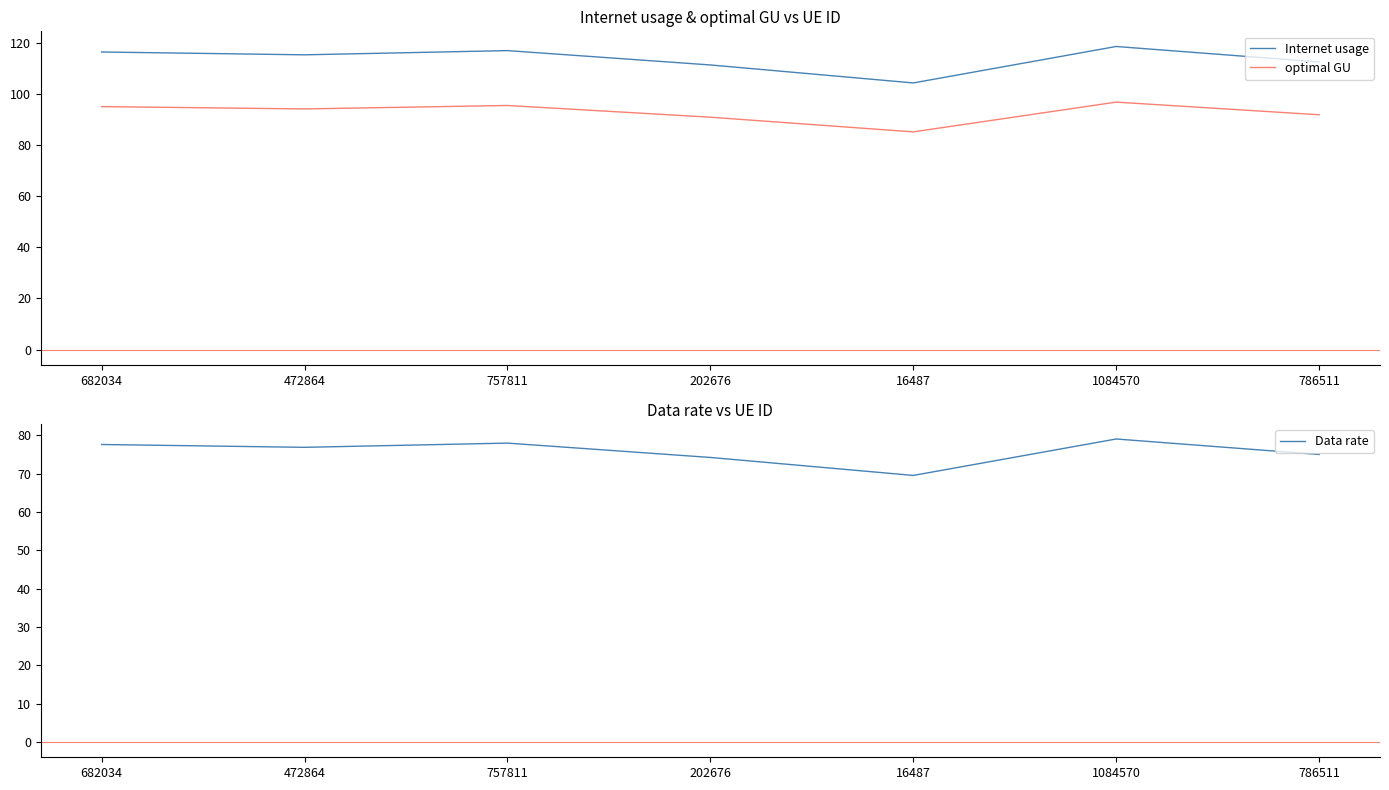

Reading left to right, extract all data points from this chart.

Internet usage: 116.4	115.3	116.9	111.3	104.3	118.5	112.5
optimal GU: 95.0	94.1	95.5	90.9	85.2	96.8	91.8
Data rate: 77.6	76.9	78.0	74.2	69.5	79.0	75.0